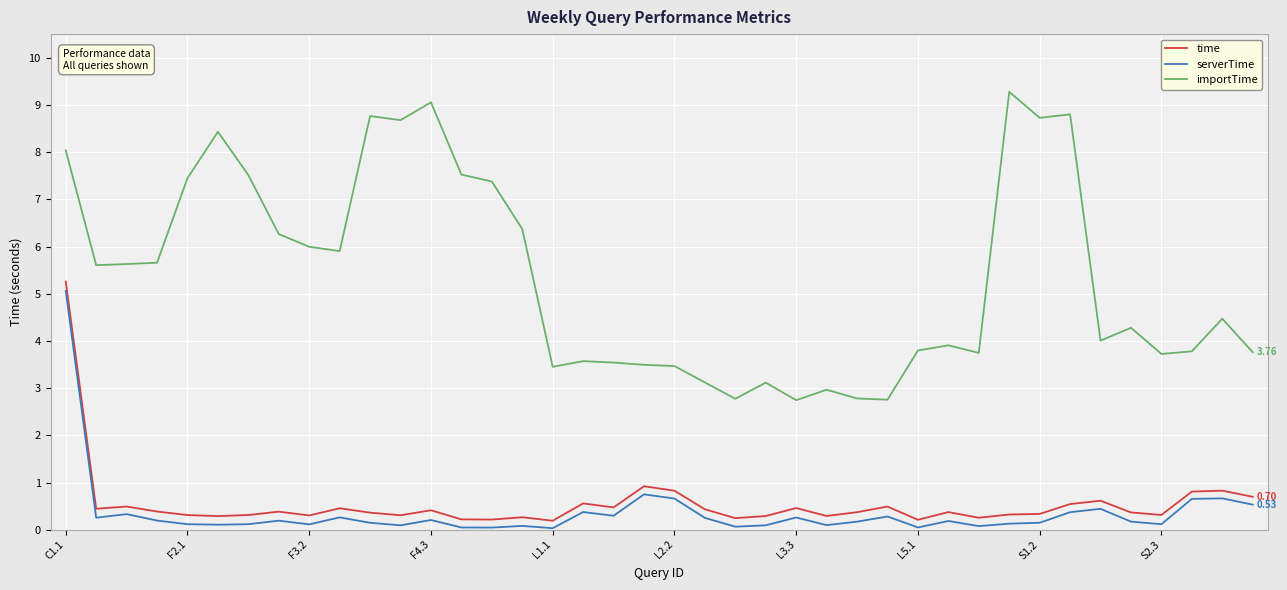

True or false: time and importTime intersect in this chart.

False